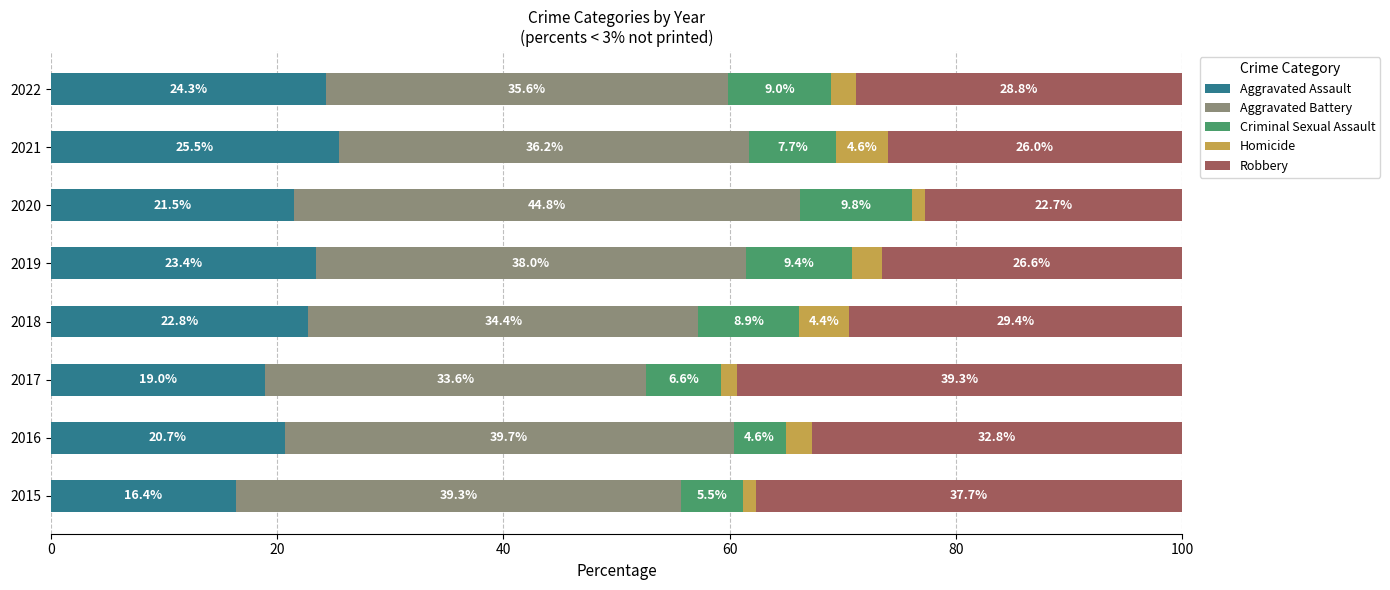

What is the highest value of the Aggravated Assault series?

25.5